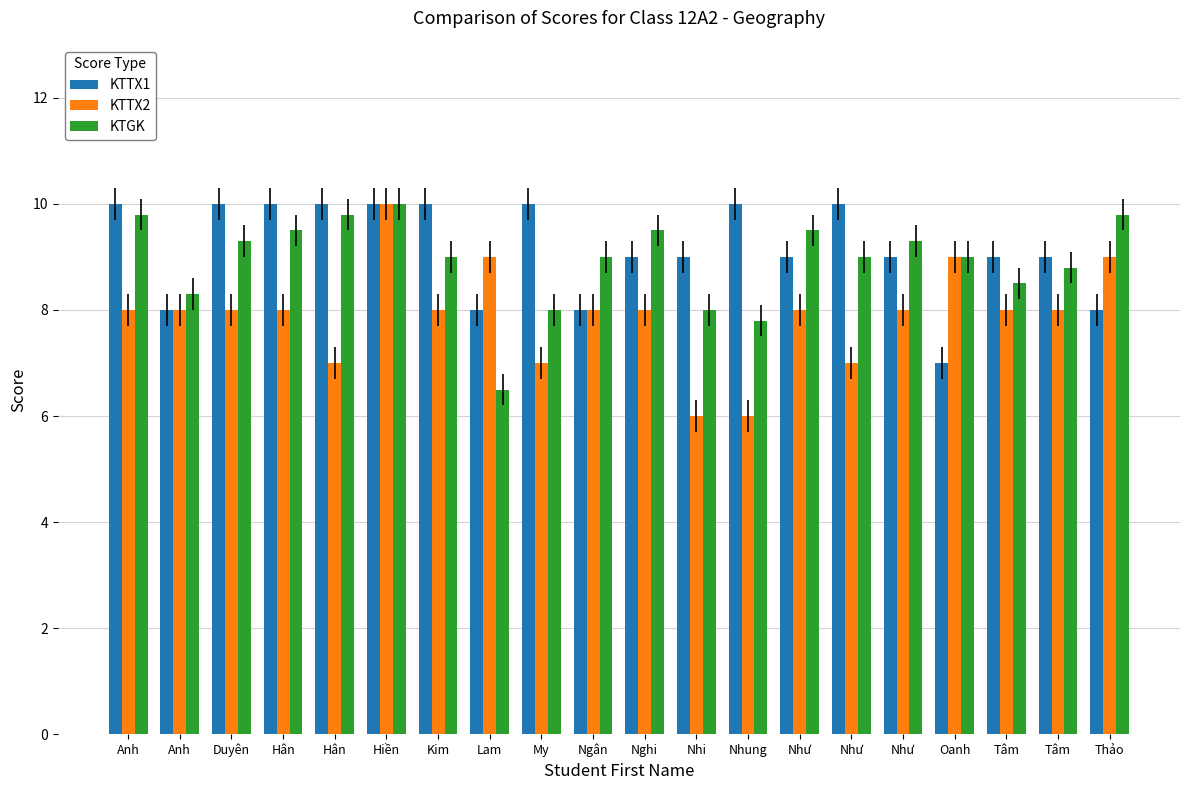

What is the difference between the second highest and second lowest values in the KTGK series?

2.0